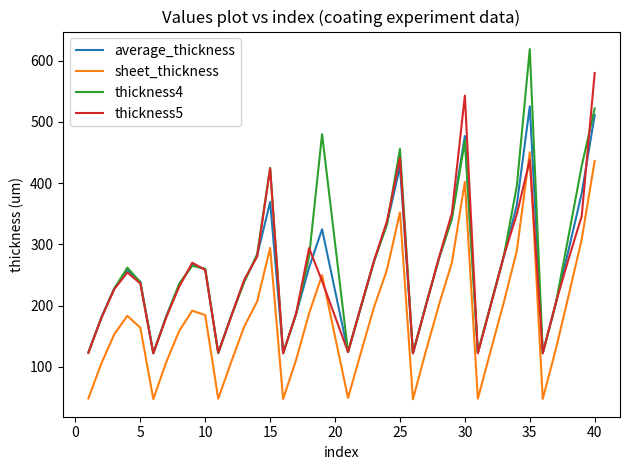

List the series in order of their peak value, lowest first.

sheet_thickness, average_thickness, thickness5, thickness4